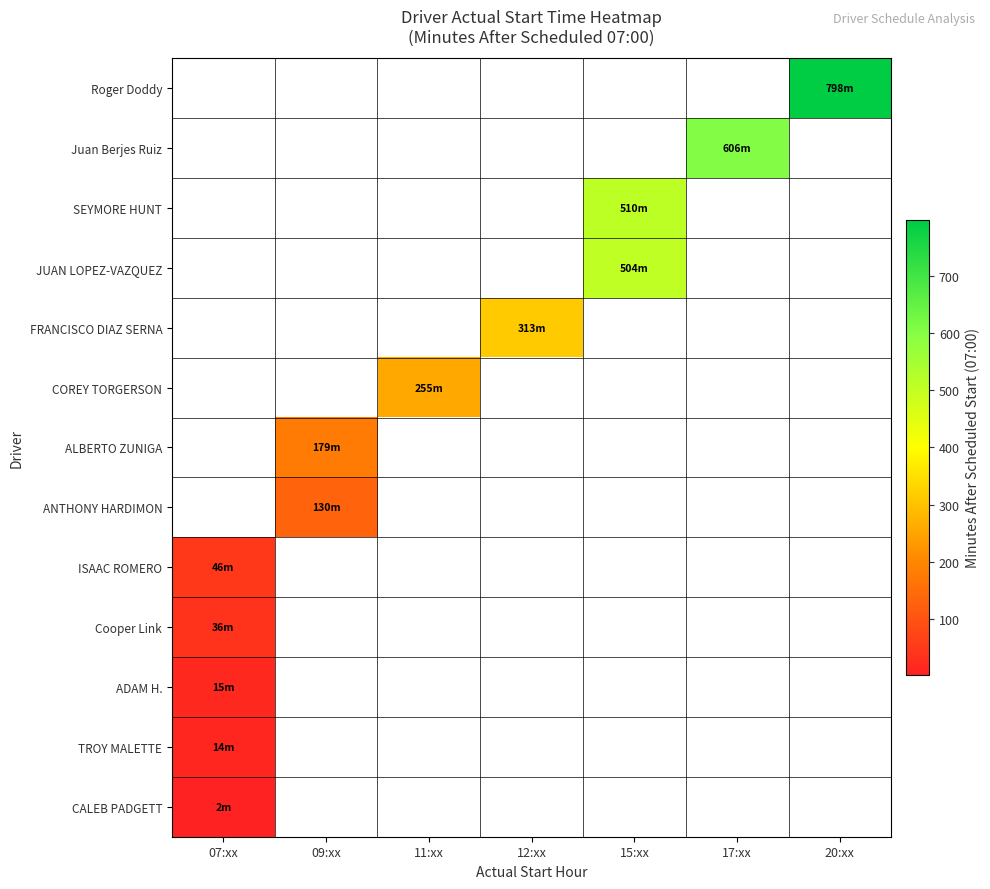

At which category does the chart reach its peak across all series?

20:xx